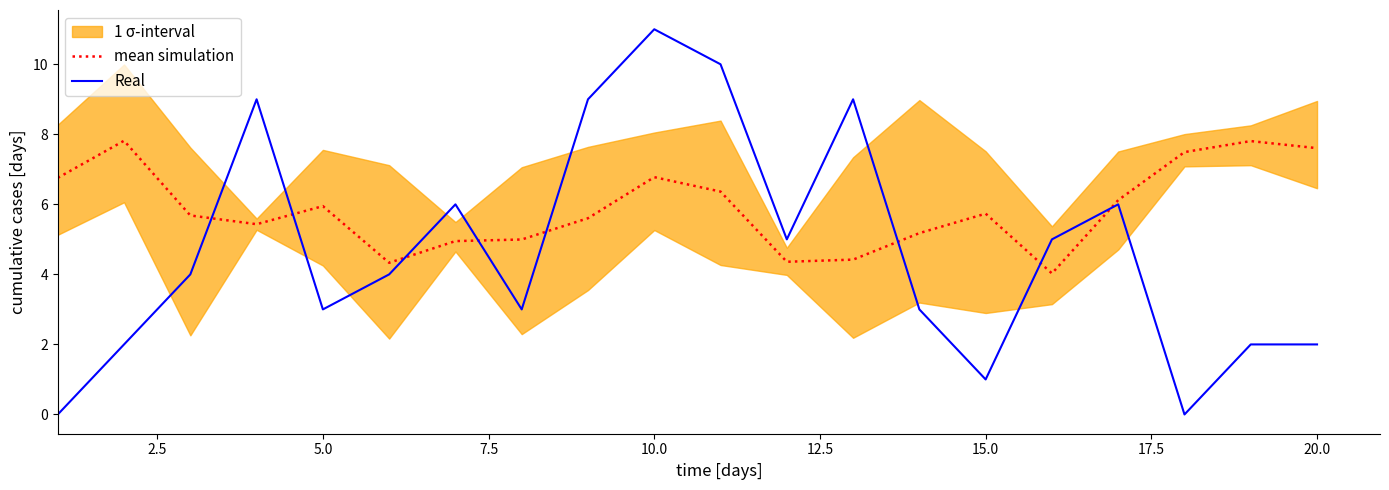

What is the value of the mean simulation point at the 13th from the left?

4.4